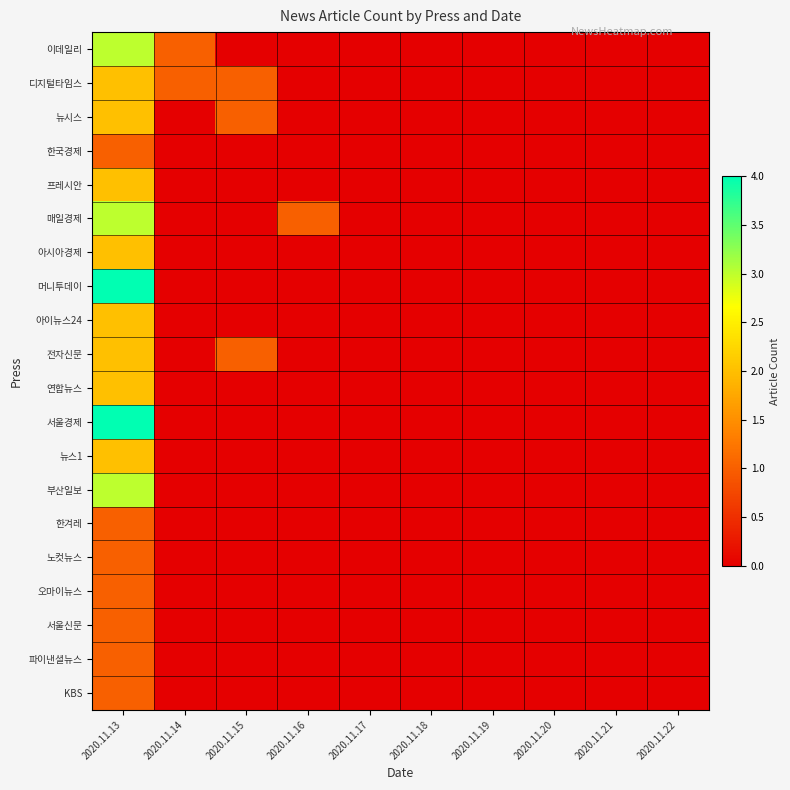

At which category is the sum across all series the highest?

2020.11.13